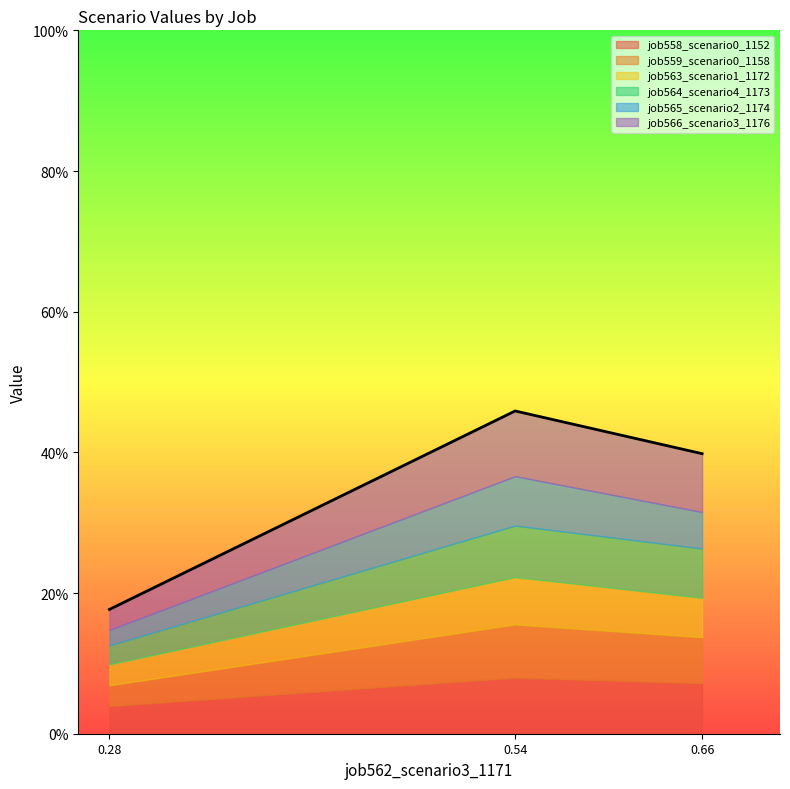

Which series has the largest total across all categories?

job566_scenario3_1176